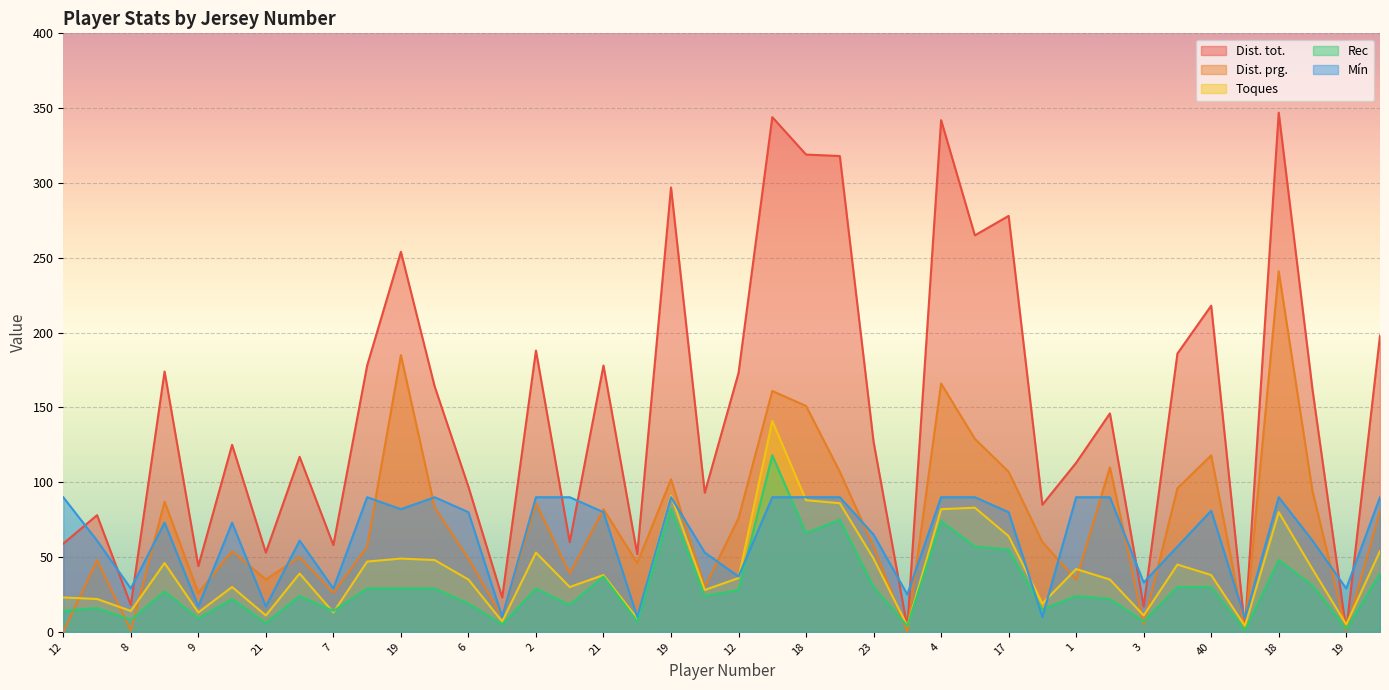

Reading left to right, what are all the values shown in this chart?

Dist. tot.: 59	78	18	174	44	125	53	117	58	178	254	164	97	23	188	60	178	52	297	93	173	344	319	318	127	3	342	265	278	85	113	146	17	186	218	2	347	162	1	198
Dist. prg.: 0	48	1	87	26	54	35	50	26	57	185	83	49	10	86	39	82	46	102	30	76	161	151	107	57	0	166	129	107	60	35	110	5	96	118	1	241	94	1	81
Toques: 23	22	14	46	13	30	11	39	13	47	49	48	35	7	53	30	38	9	91	28	36	141	88	86	49	4	82	83	64	19	42	35	11	45	38	4	80	42	5	54
Rec: 14	16	8	27	9	22	6	24	14	29	29	29	19	5	29	18	37	7	82	24	28	118	66	75	30	4	74	57	55	15	24	22	7	30	30	1	48	31	2	39
Mín: 90	61	29	73	17	73	17	61	29	90	82	90	80	10	90	90	80	10	90	53	37	90	90	90	65	25	90	90	80	10	90	90	33	57	81	9	90	61	29	90